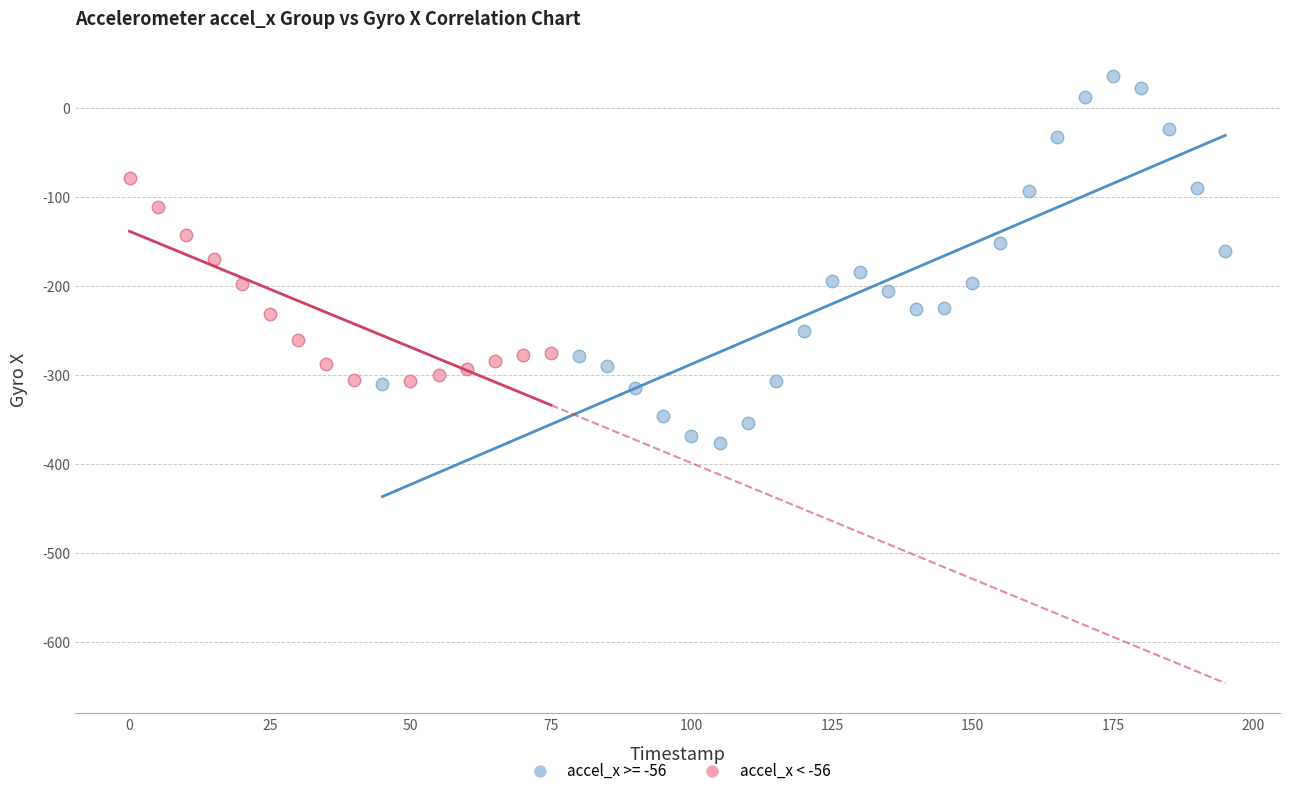

Which series contains the lowest Y value?

accel_x >= -56